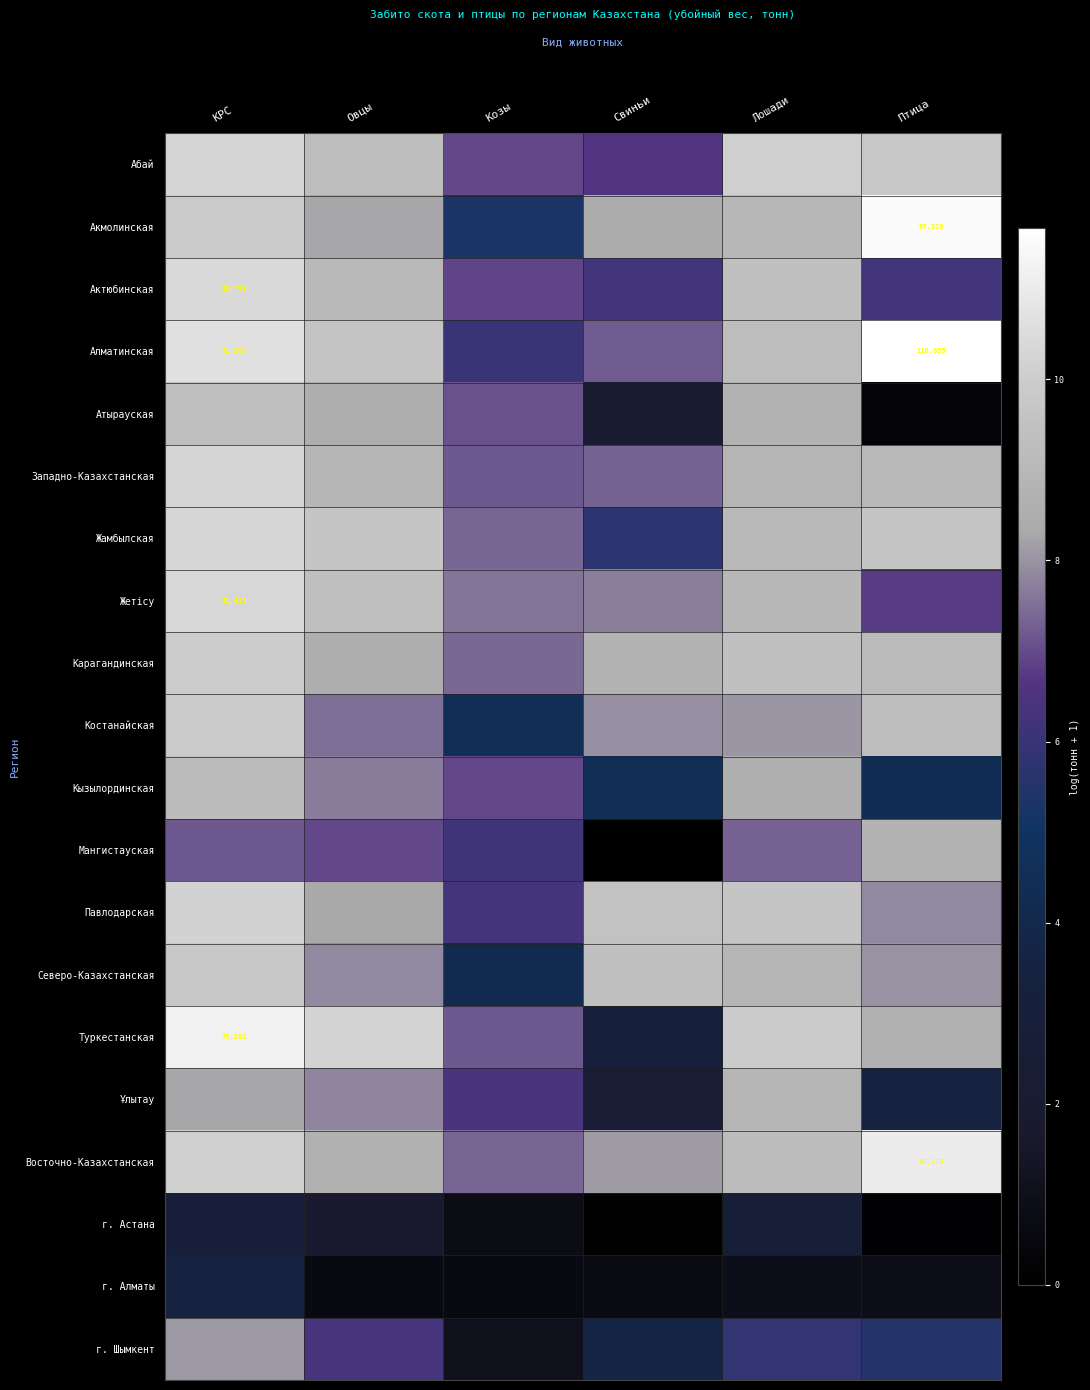

How many data points does each series have?

6